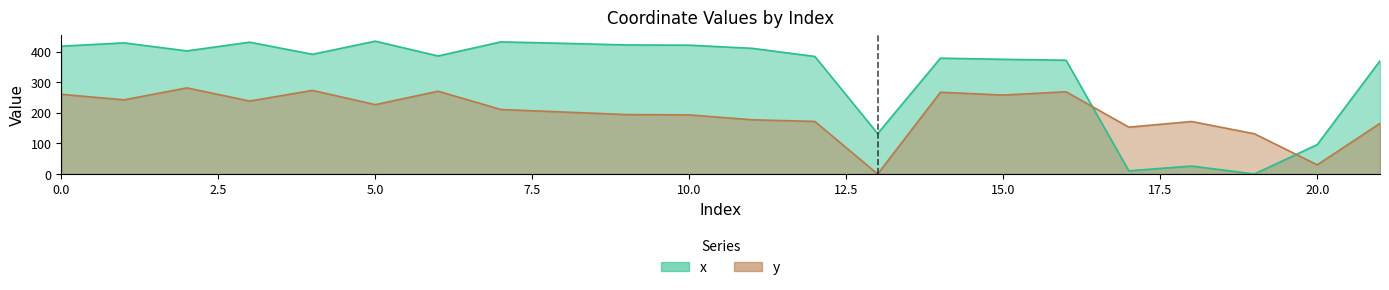

At how many categories does at least one series exceed 322?

17